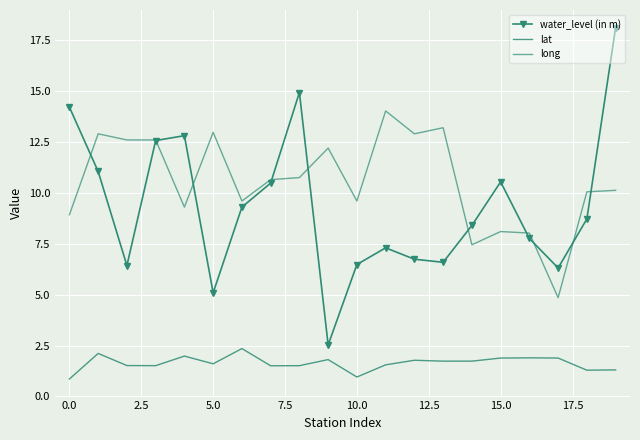

How many interior local valleys does the long series have?

6